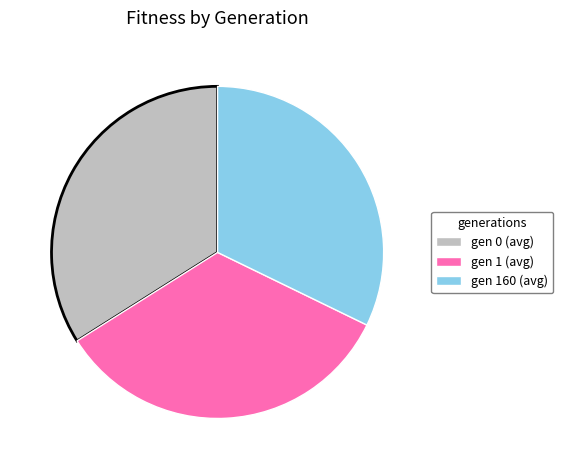

Which slice is the smallest?

gen 160 (avg)